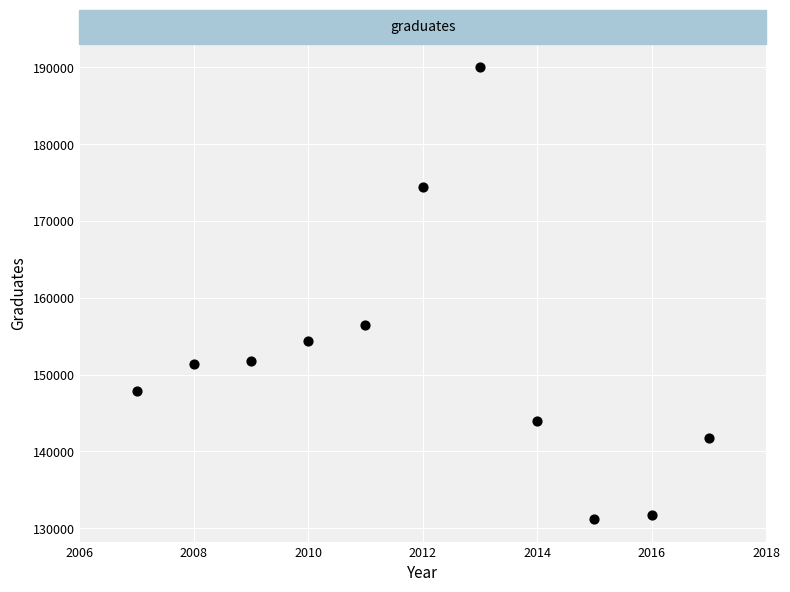

What Y value in the scatter plot is closest to 160620?

156403.0